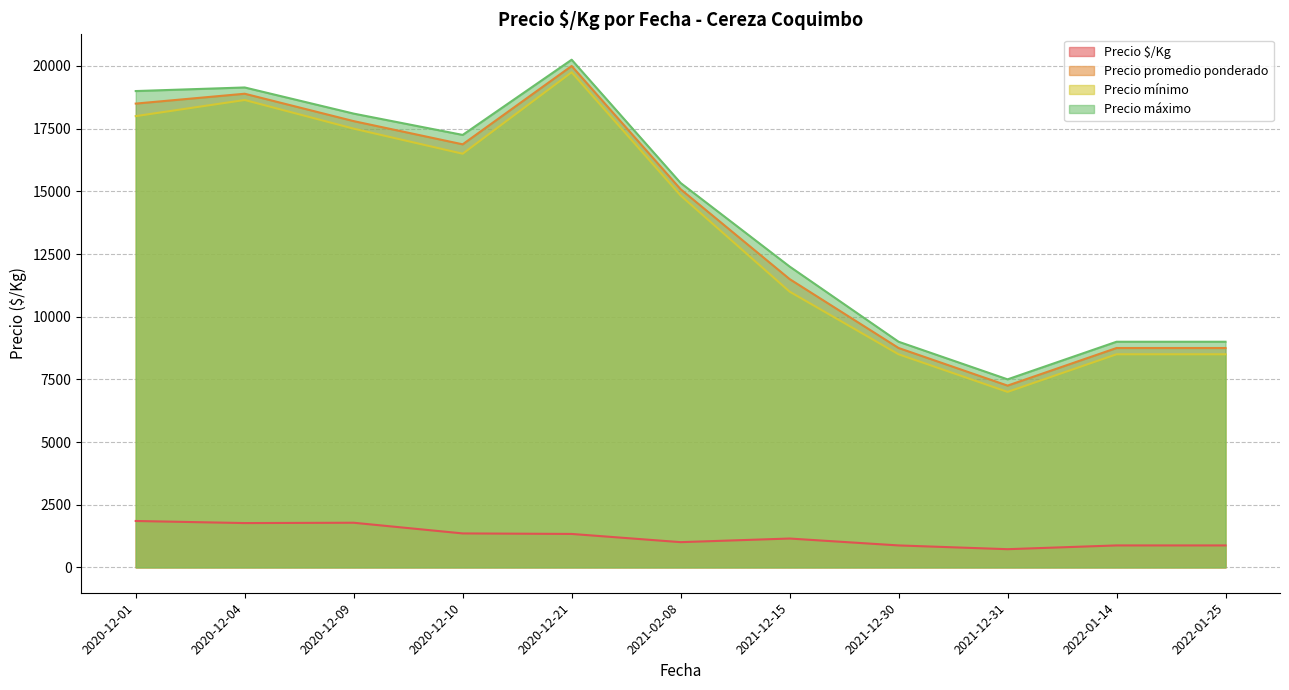

The Precio mínimo series shows 11000 at 2021-12-15. True or false?

True